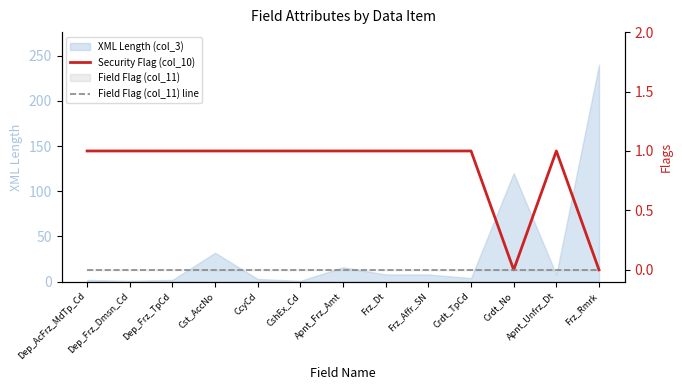

True or false: Security Flag (col_10) and Field Flag (col_11) line cross at least once.

False